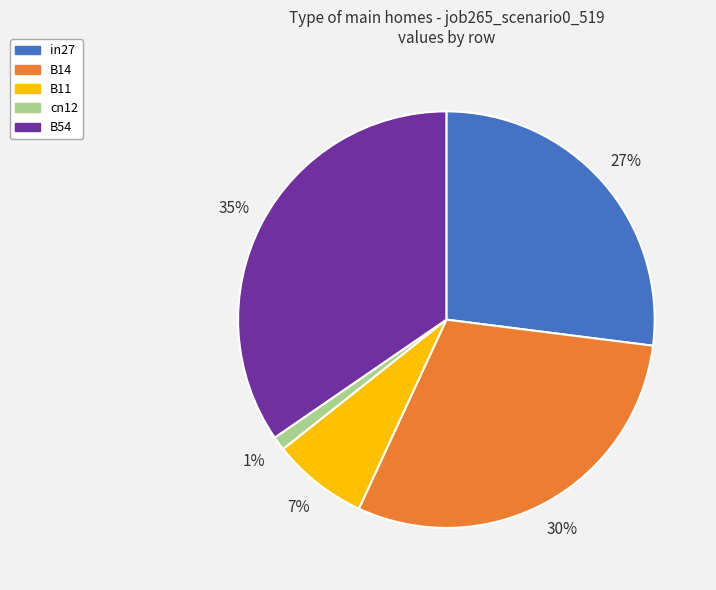

Which has a higher value, in27 or B14?

B14